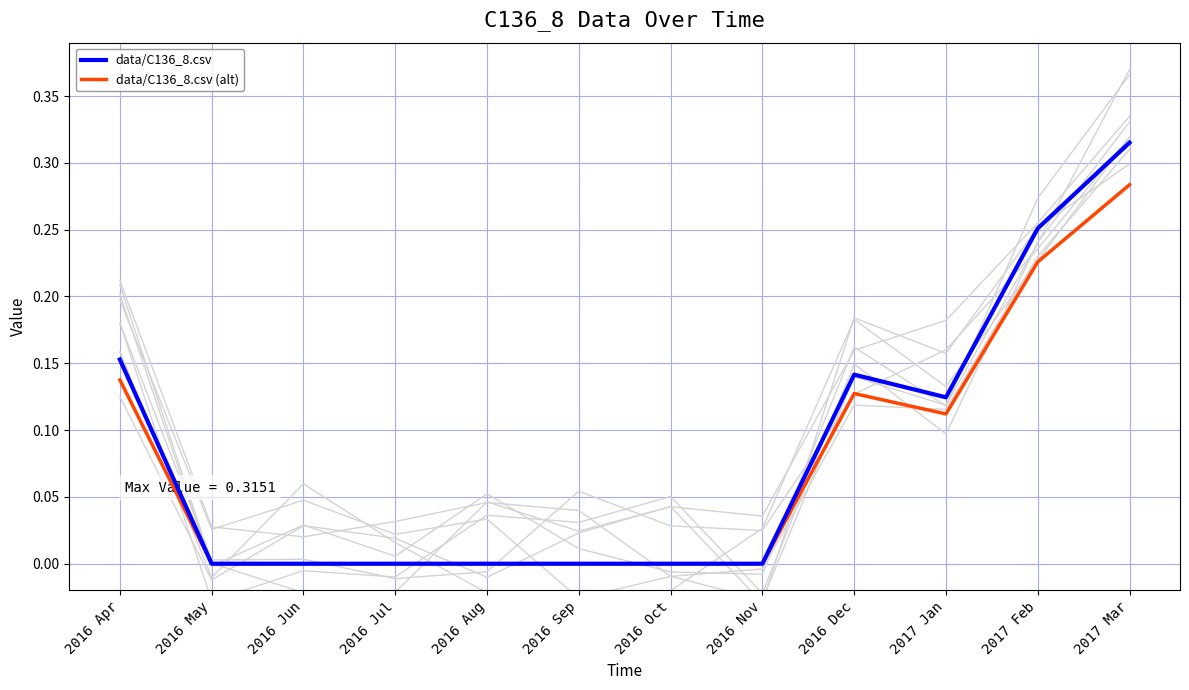

The data/C136_8.csv series shows 0.0 at 2016 Apr. True or false?

False